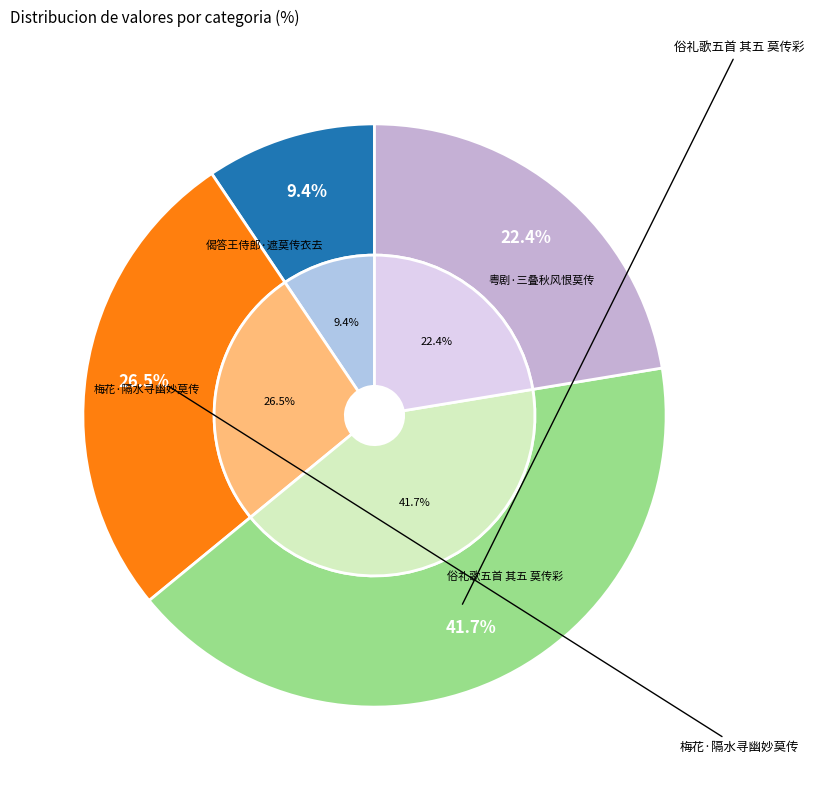

Count the number of slices in the pie.

4